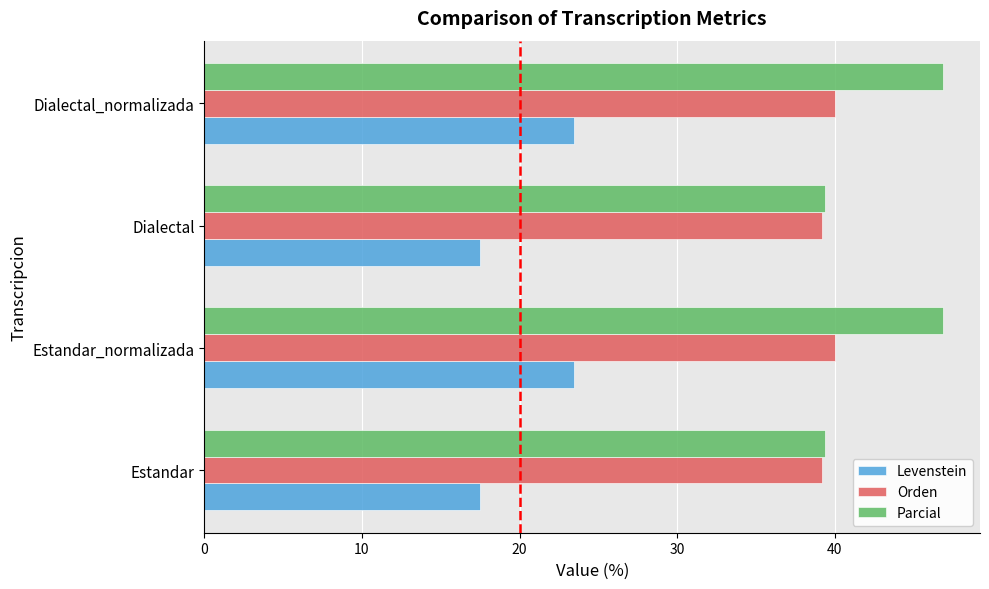

Rank the series by their maximum value, from highest to lowest.

Parcial, Orden, Levenstein